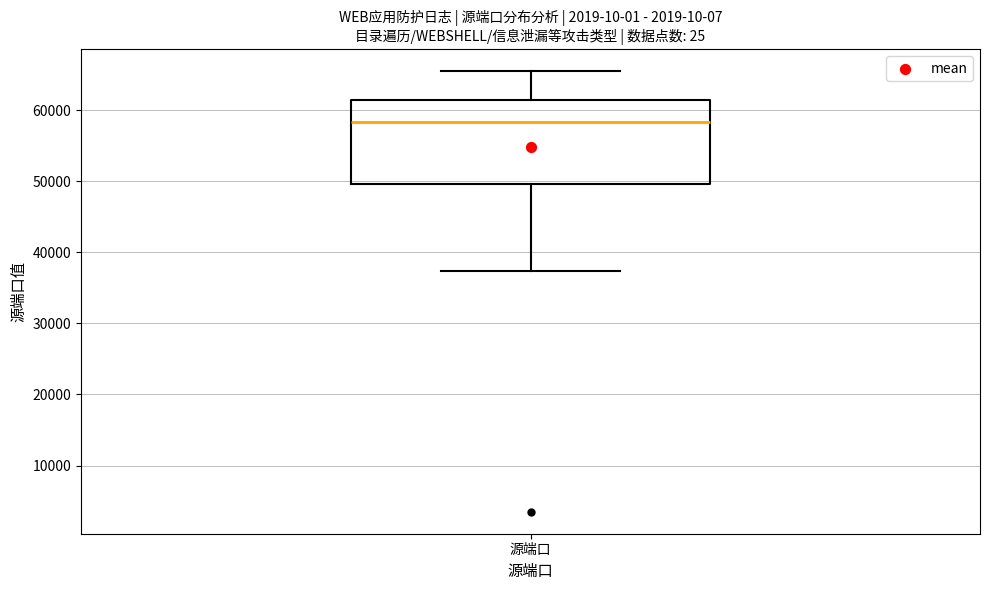

Transcribe this box plot: give where the median line is, the range the box spans, and where the two whiskers end, as read against the y-axis. The values are not printed on the chart, so give them approximately, as read against the axis.

median 58000, box 50000 to 61000, whiskers 37000 to 66000